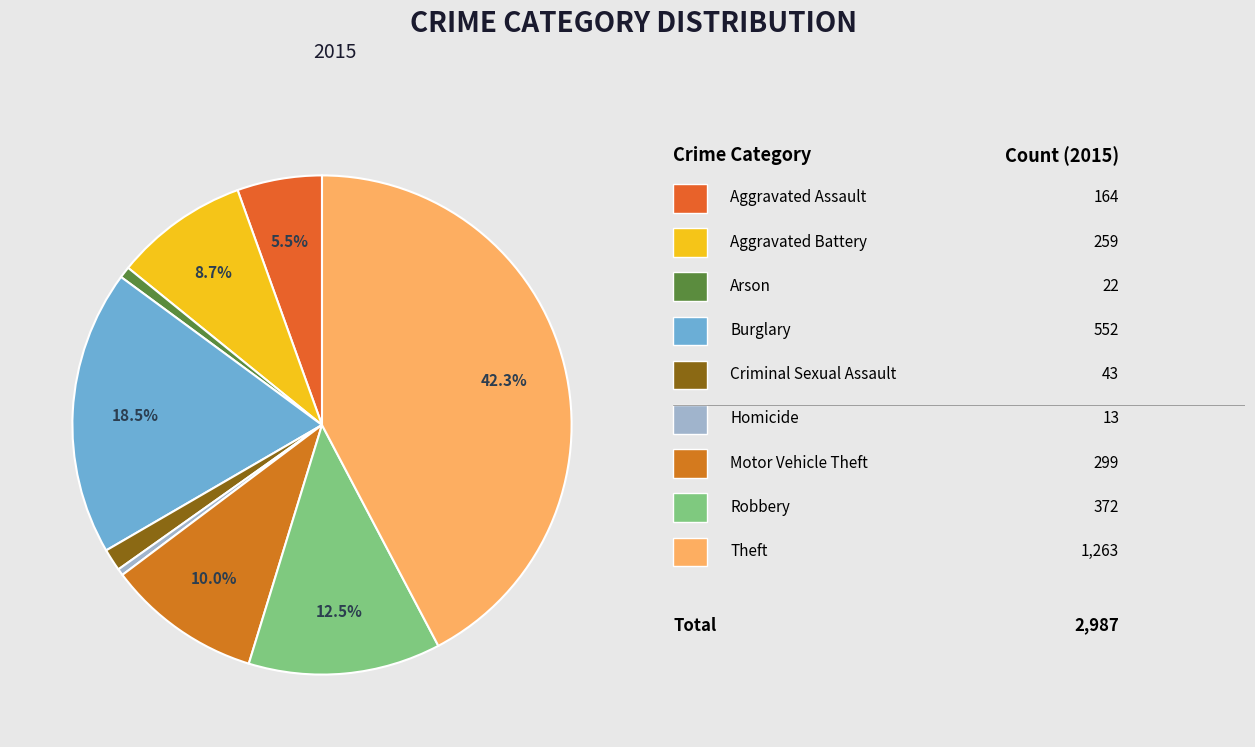

What is the largest slice in the pie chart?

Theft